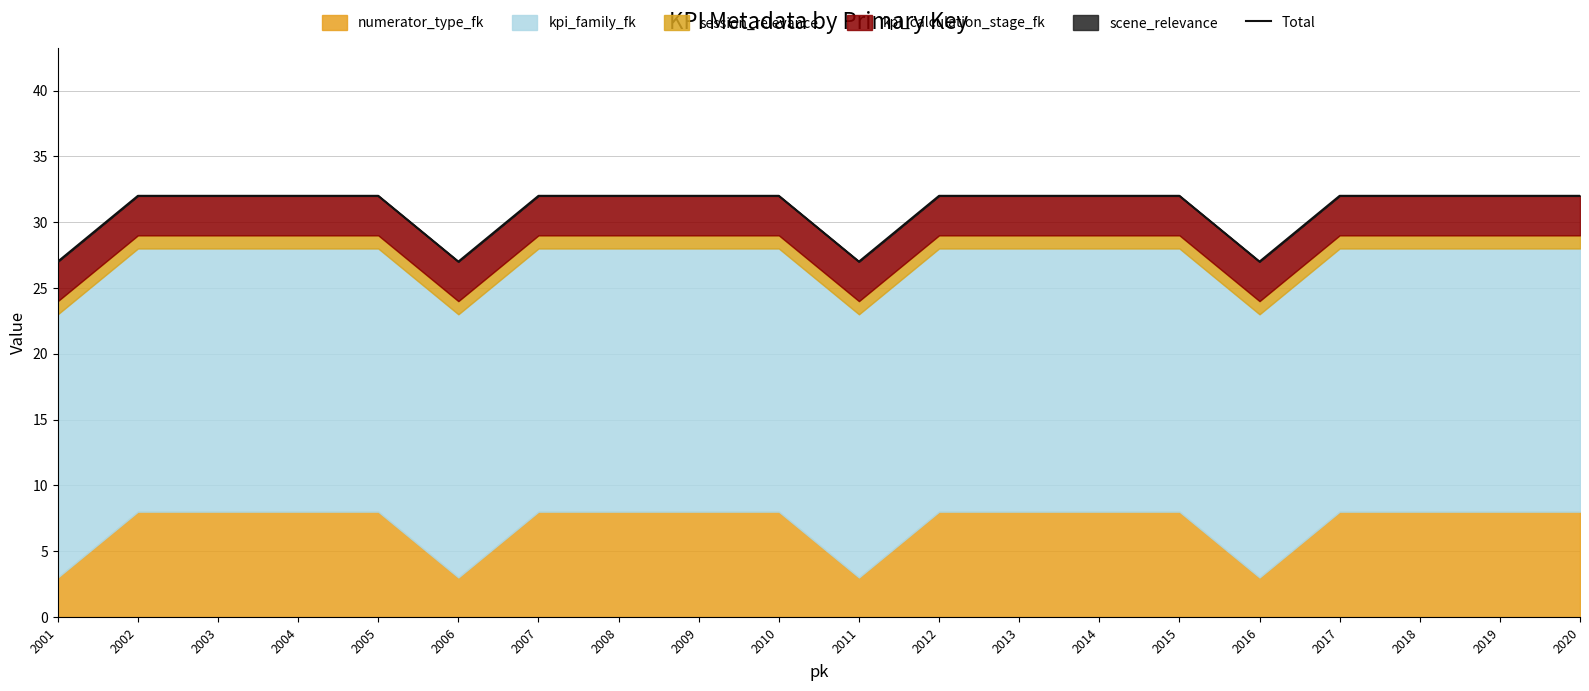

What is the minimum value shown in the chart?

27